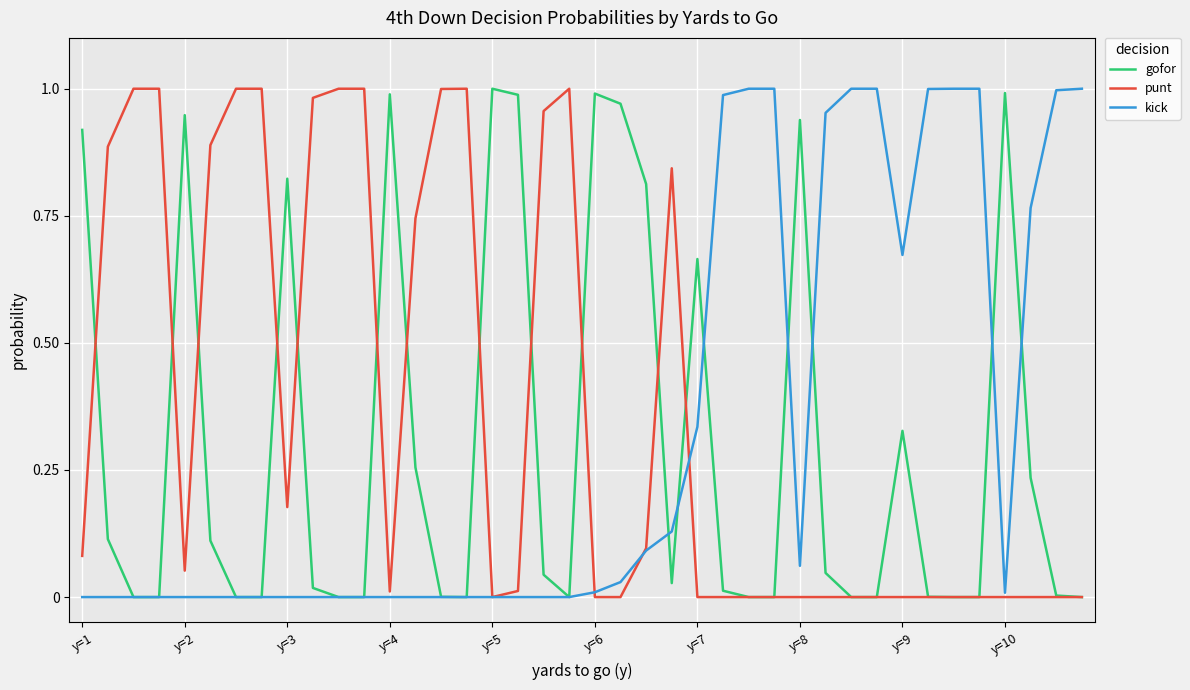

In kick, how many points are lower than both neighbors (excluding endpoints)?

3